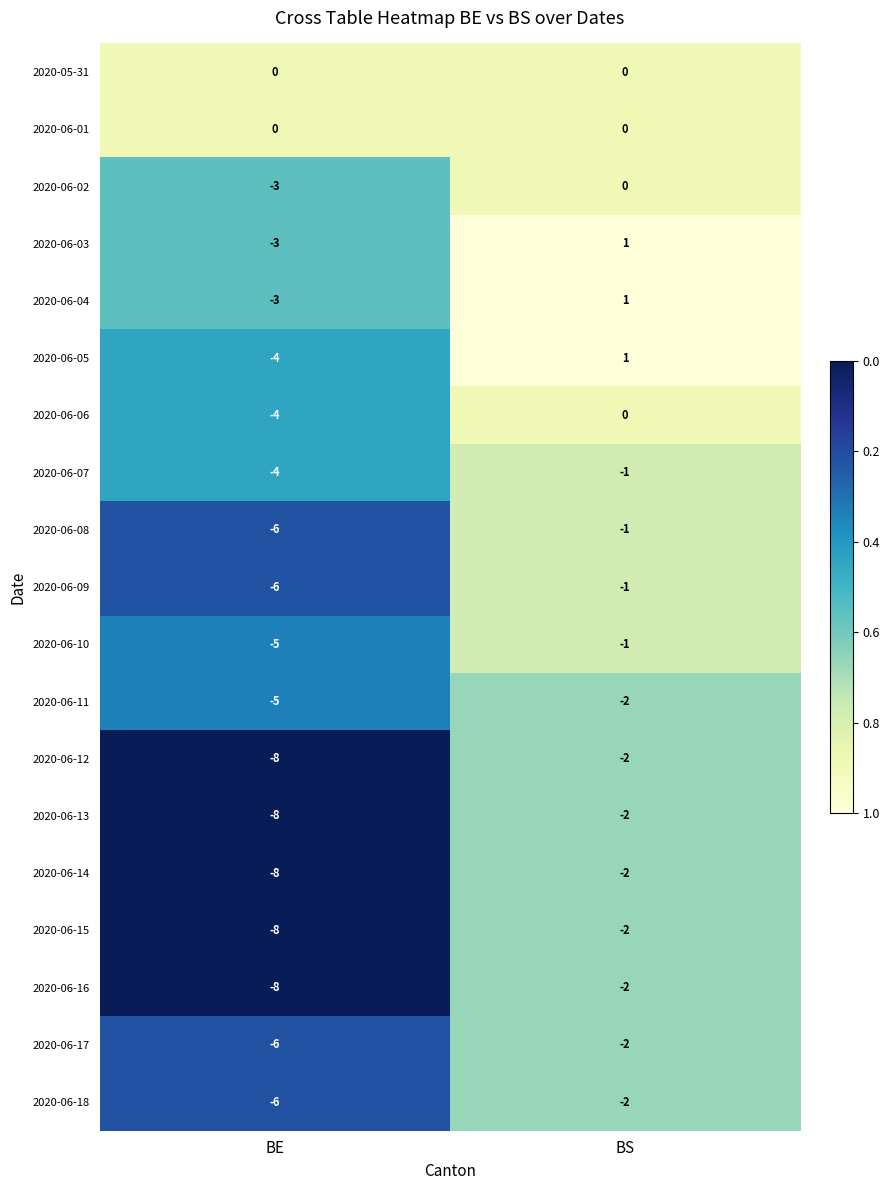

The value of 2020-06-09 at BE is -10. True or false?

False